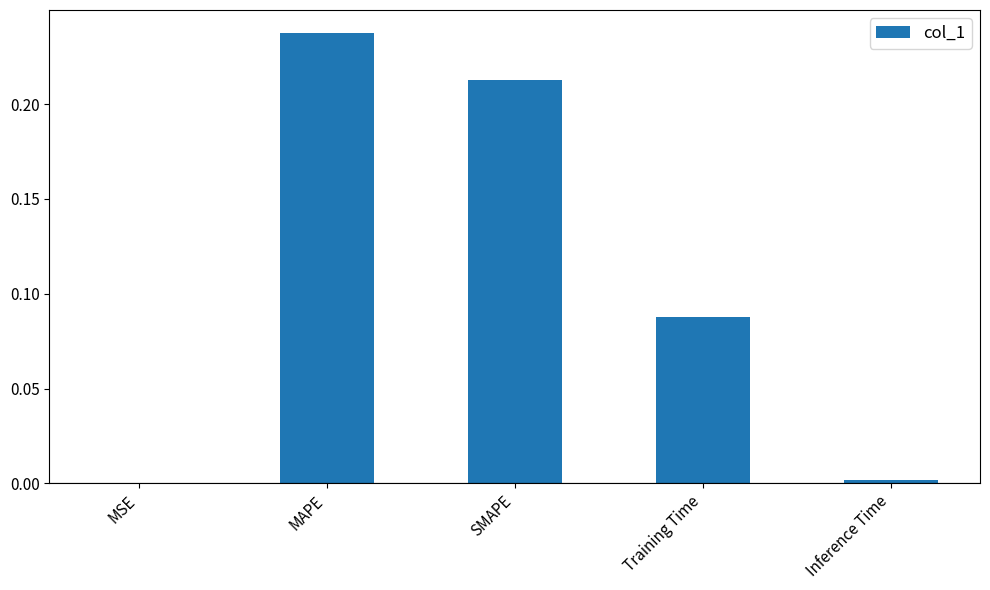

Between MAPE and Inference Time, which is larger?

MAPE